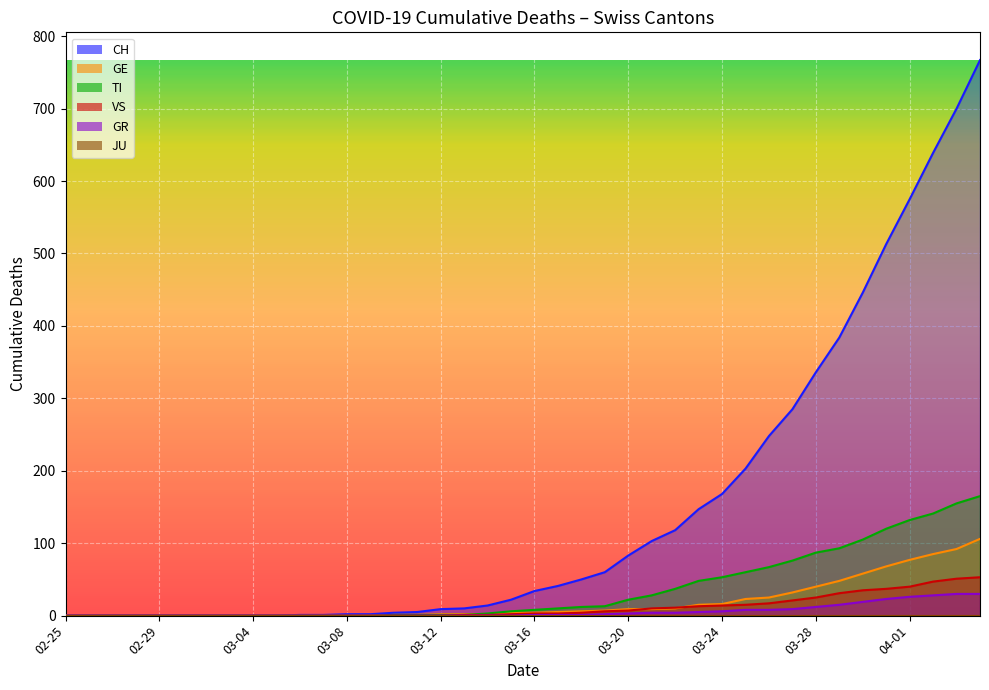

True or false: GR has more than 0 interior local peaks.

False